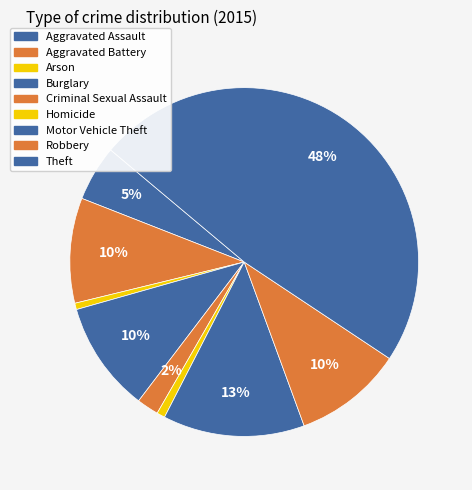

Count the number of slices in the pie.

9